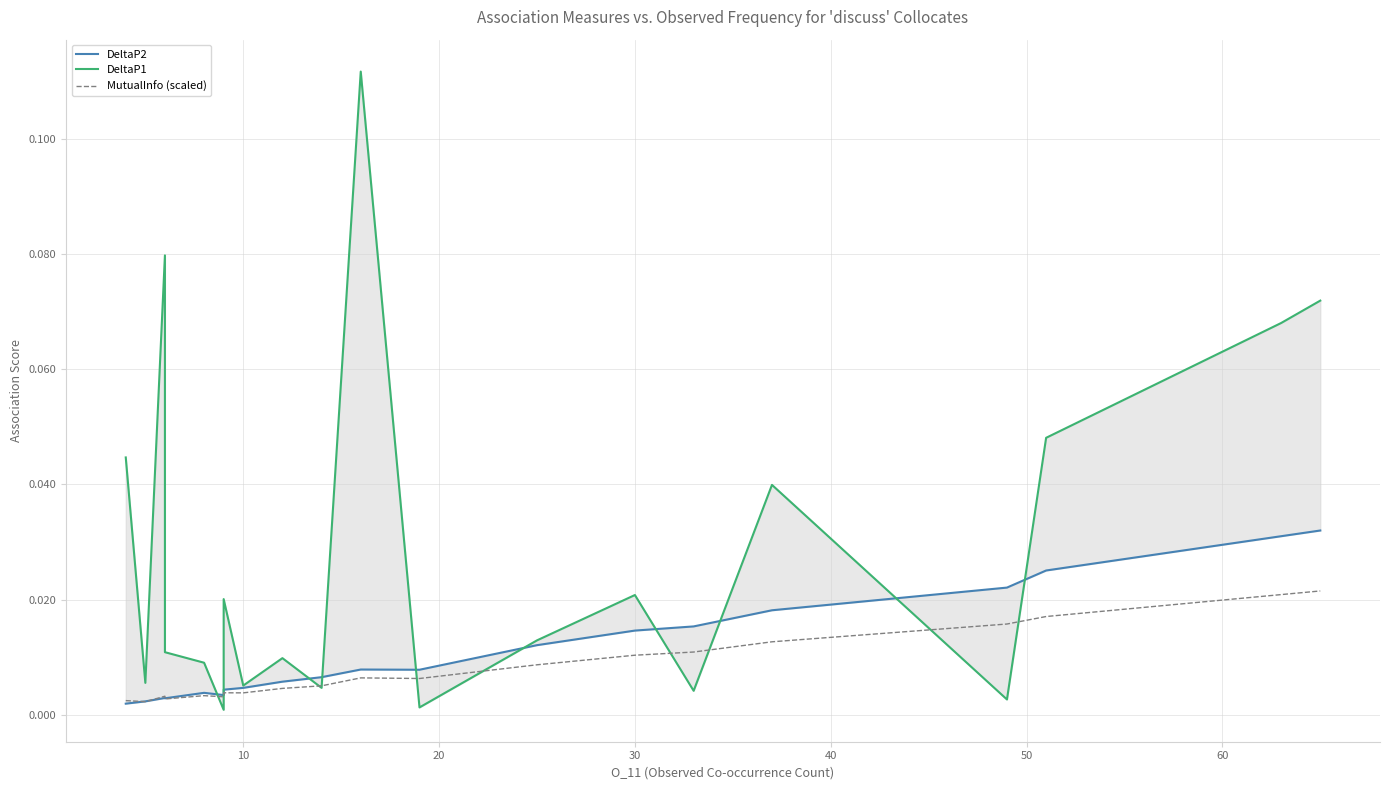

Is it true that DeltaP1 equals 0.1 at 15?

False